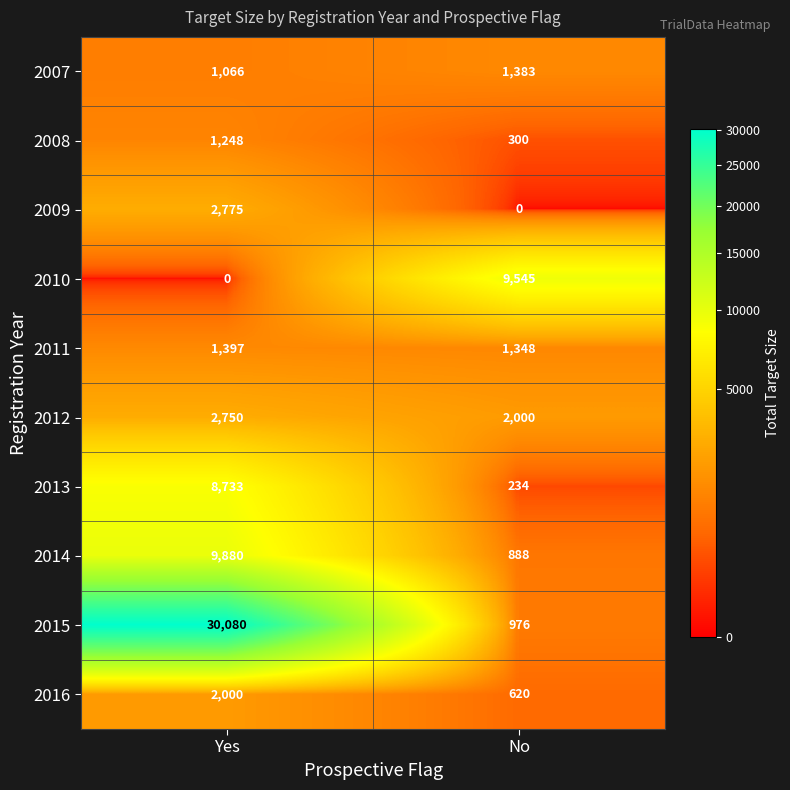

The value of 2012 at No is 1246. True or false?

False